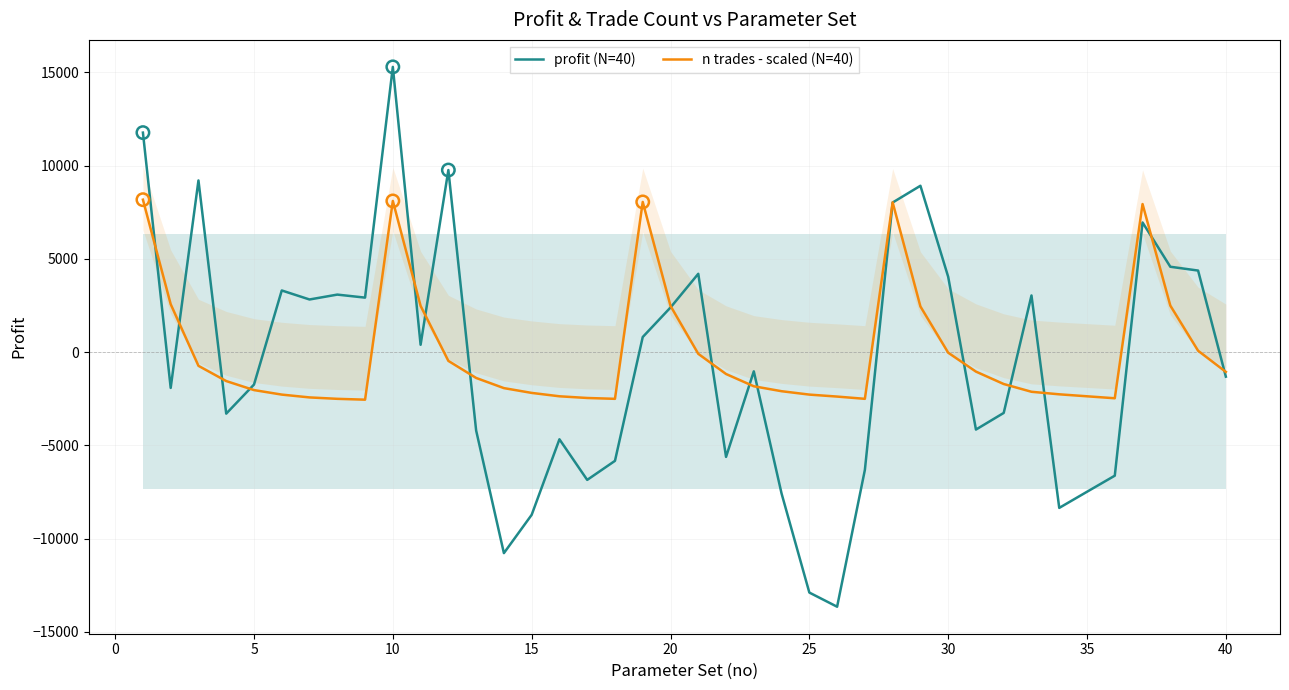

Which series has the largest Y range (max minus min)?

profit (N=40)